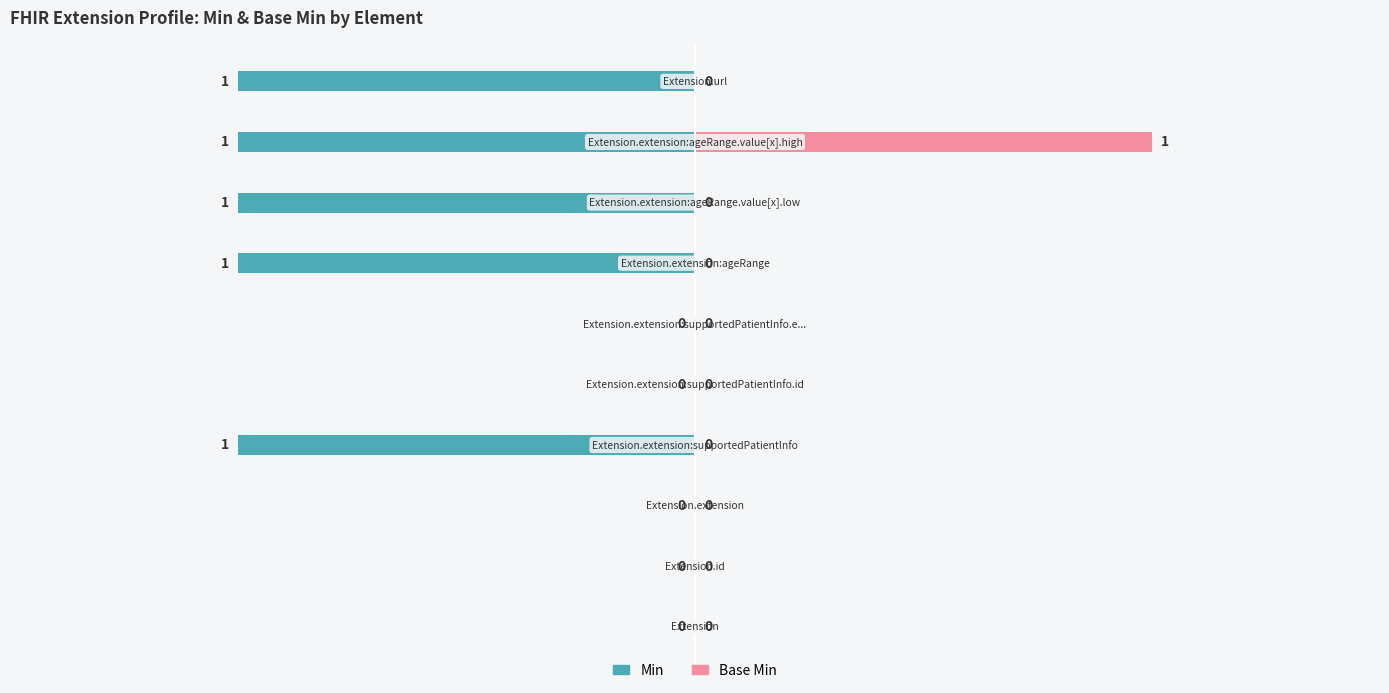

What are all the series names shown in the legend?

Min, Base Min